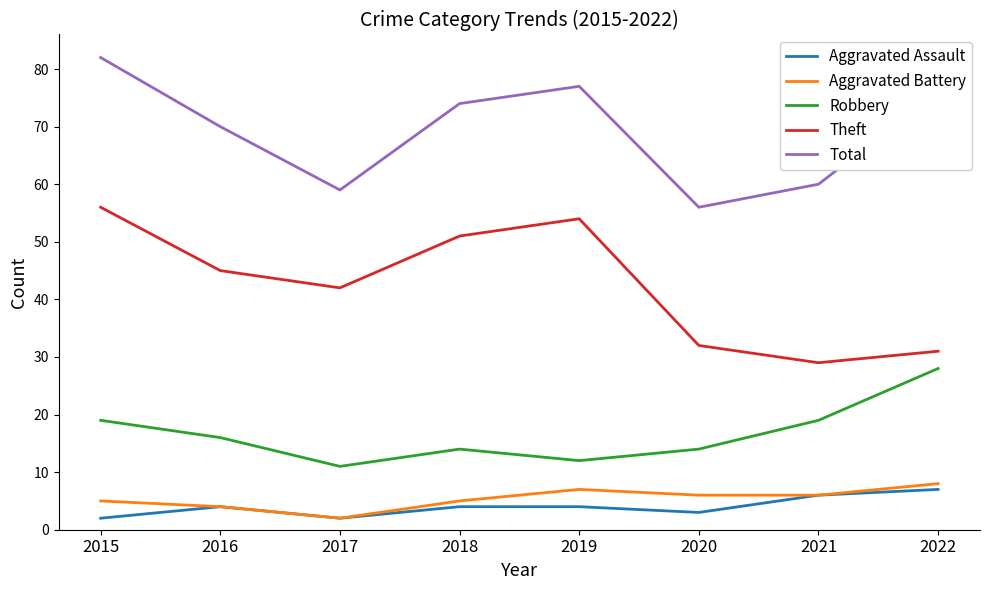

True or false: Aggravated Battery and Robbery intersect in this chart.

False